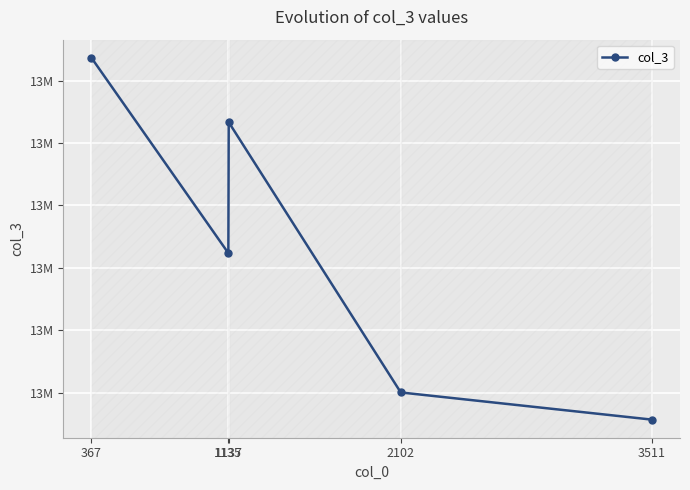

What is the sum of all values?

65790930